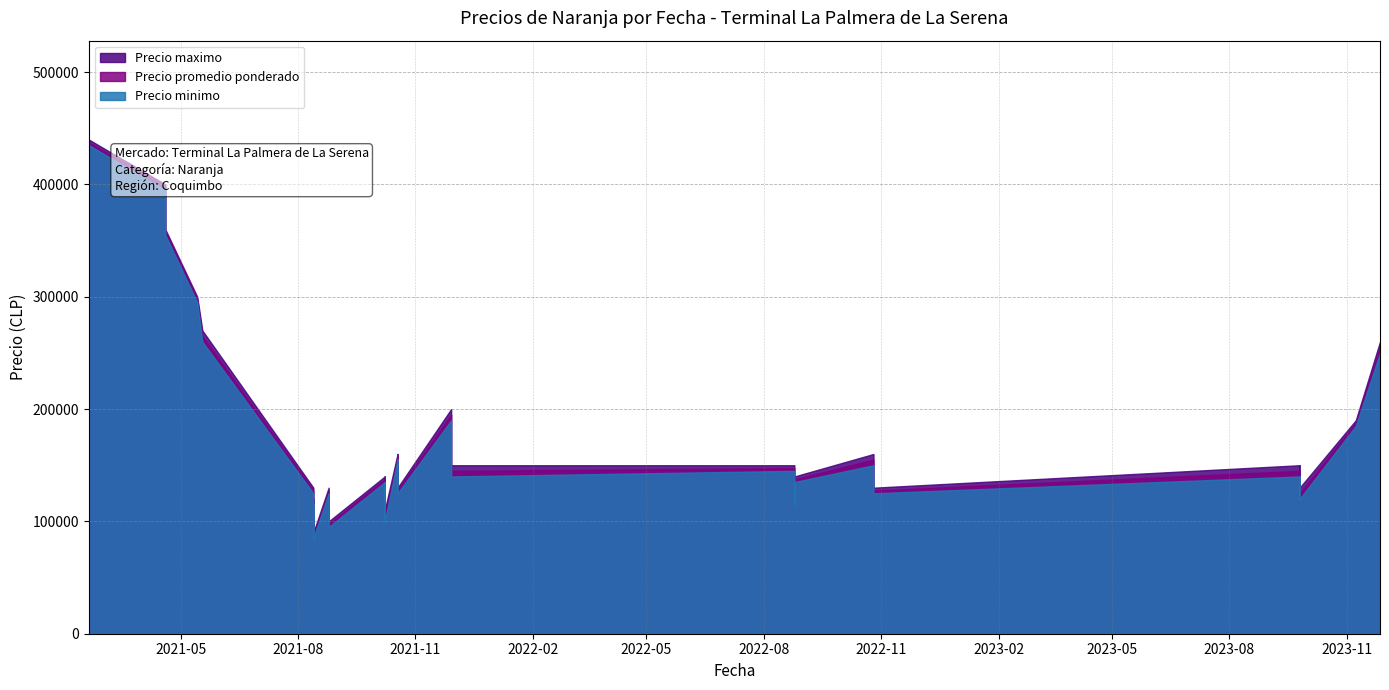

Which series has the largest total across all categories?

Precio maximo